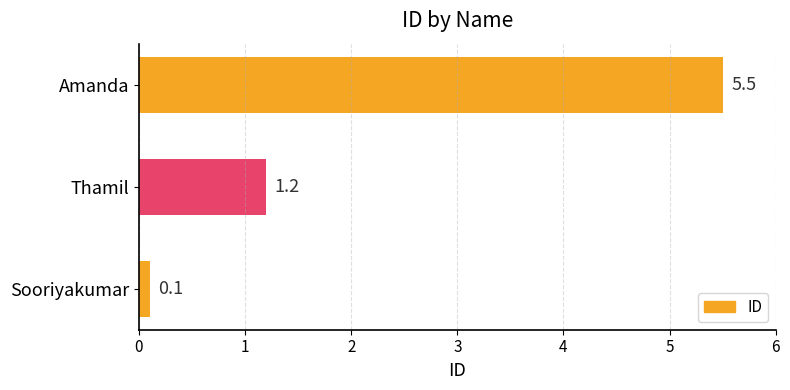

What is the average value?

2.3